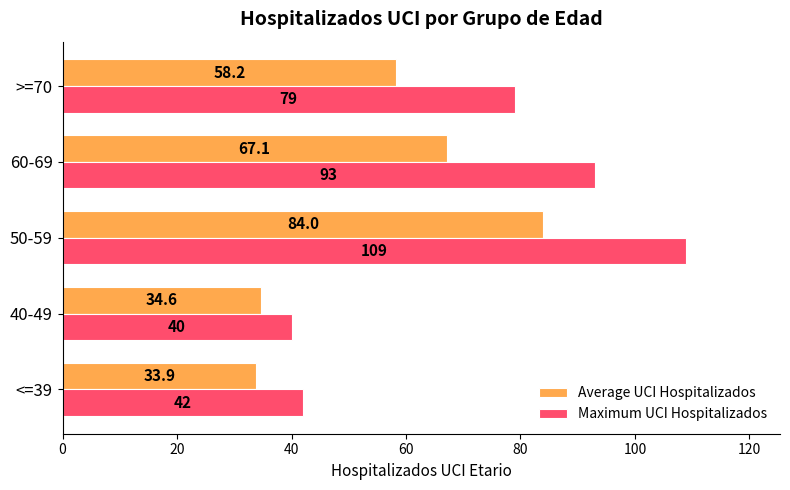

Which series has the largest total across all categories?

Maximum UCI Hospitalizados